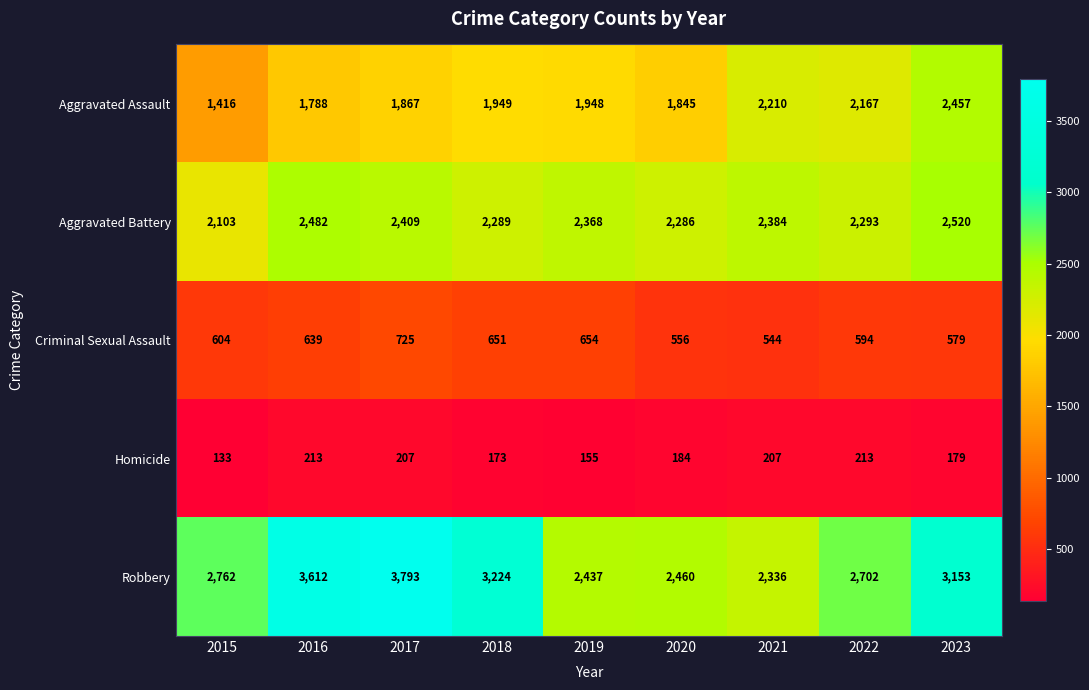

Where is Aggravated Battery nearest to the value 2311?

2022